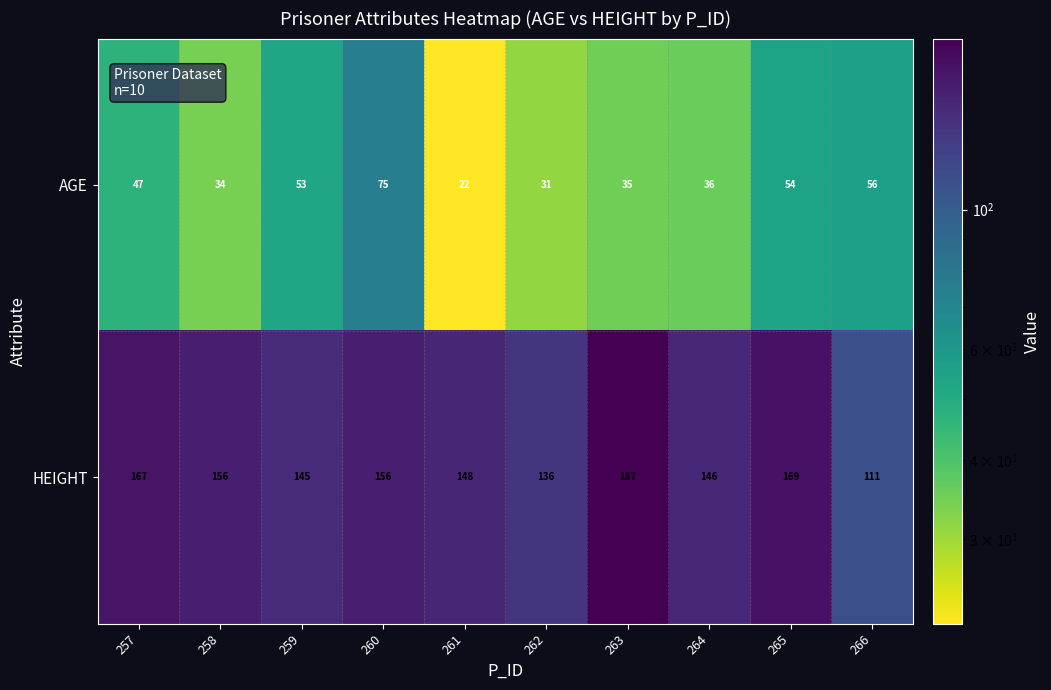

Between 257 and 259, which series saw the biggest shift?

HEIGHT